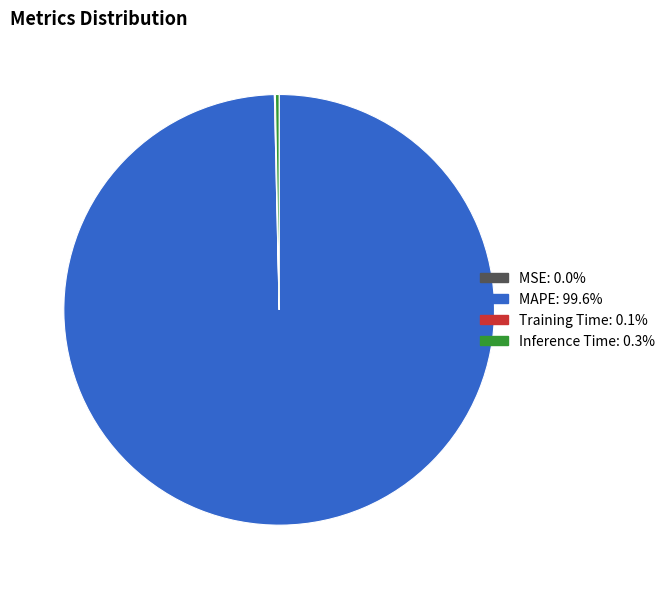

Does any single category account for the majority?

Yes